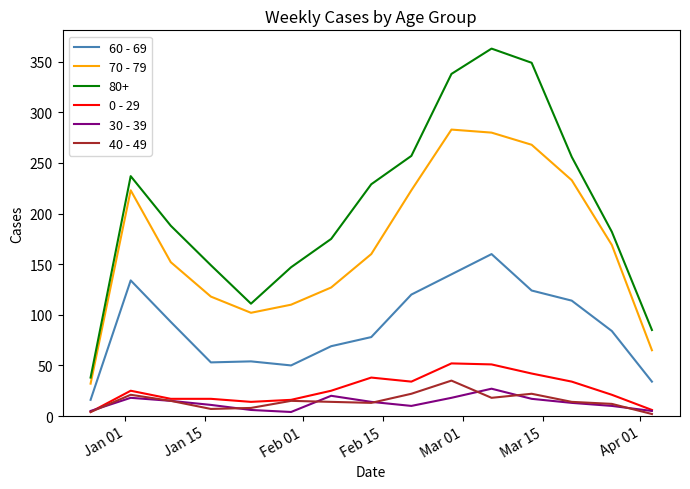

True or false: 0 - 29 and 80+ cross at least once.

False